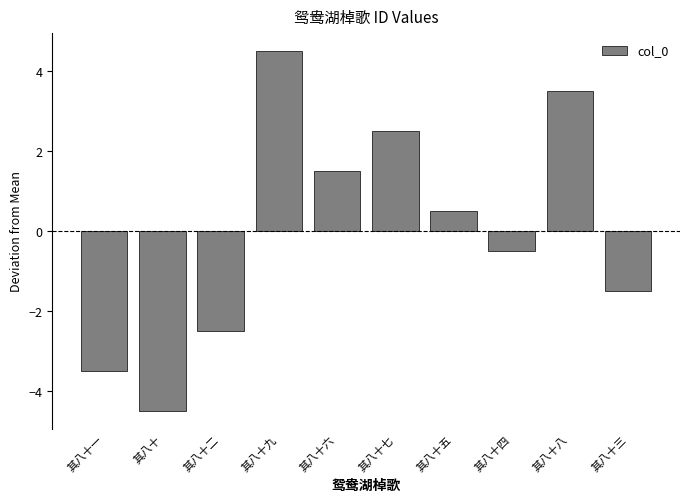

List the labels in order of value, smallest first.

其八十, 其八十一, 其八十二, 其八十三, 其八十四, 其八十五, 其八十六, 其八十七, 其八十八, 其八十九